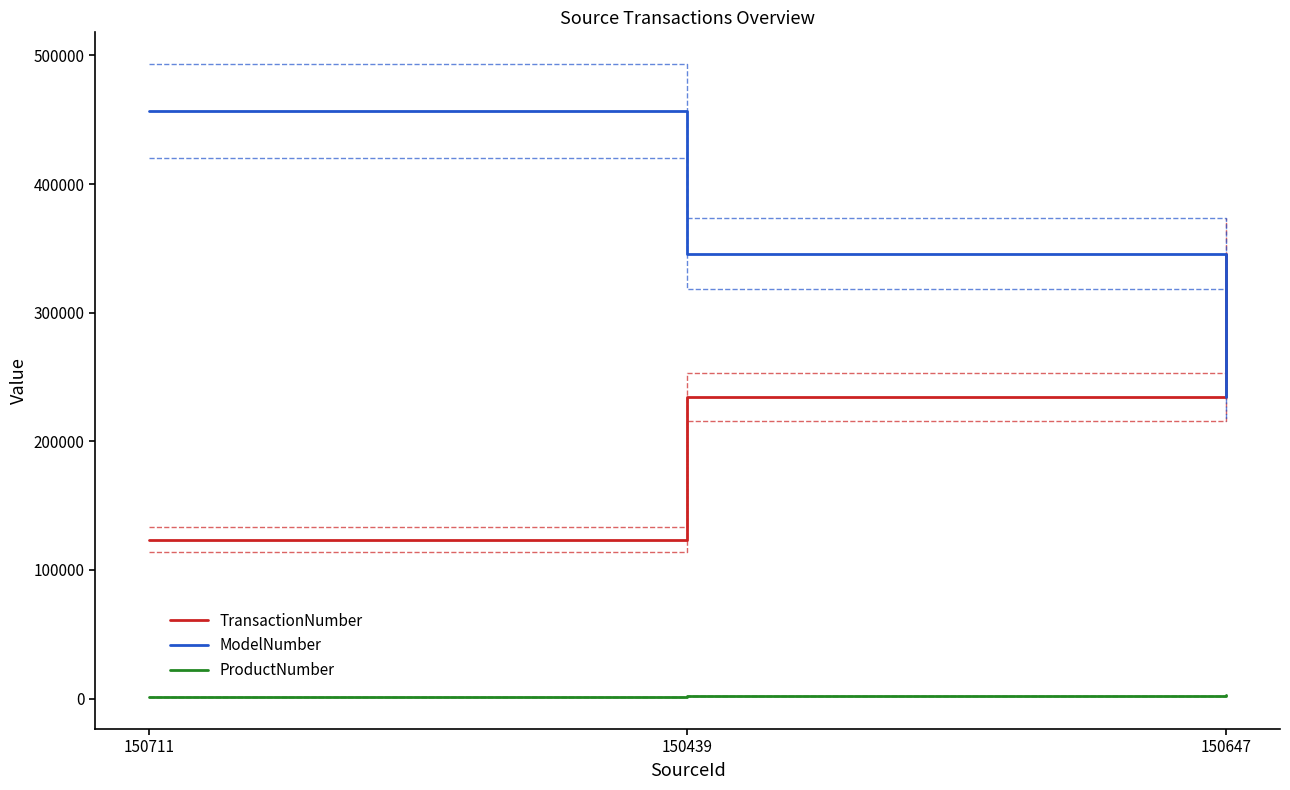

The ProductNumber series shows 1000 at 150711. True or false?

True